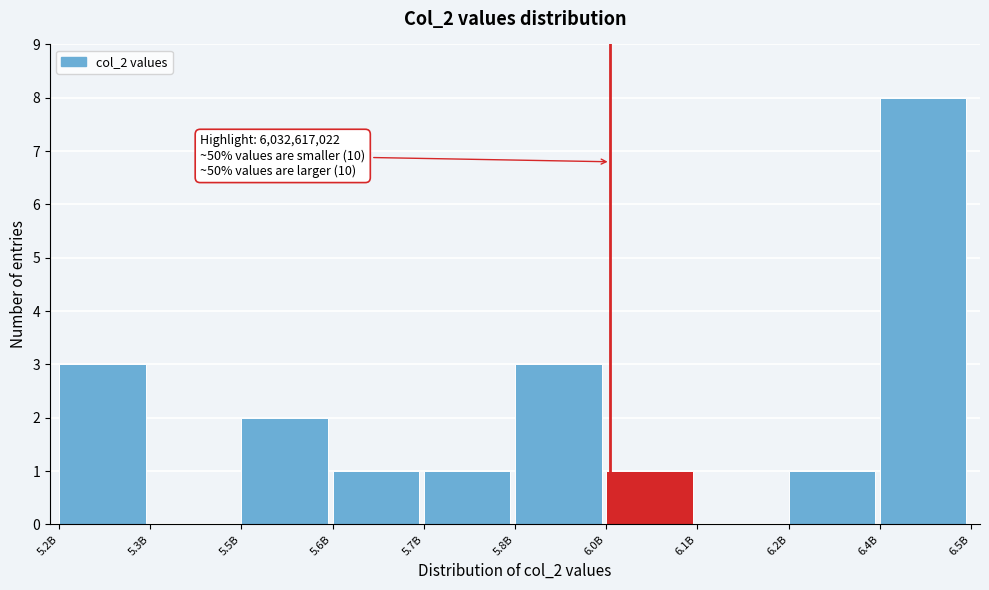

Reading left to right, what are all the values shown in this chart?

5.2B=3	5.3B=0	5.5B=2	5.6B=1	5.7B=1	5.8B=3	6.0B=1	6.1B=0	6.2B=1	6.4B=8